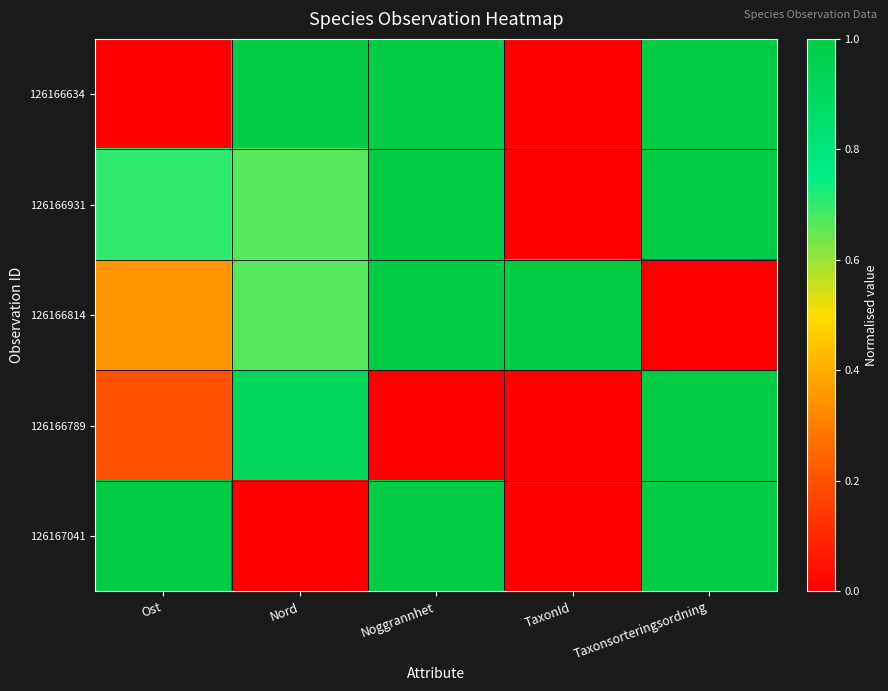

Between Nord and TaxonId, which is larger?

Nord